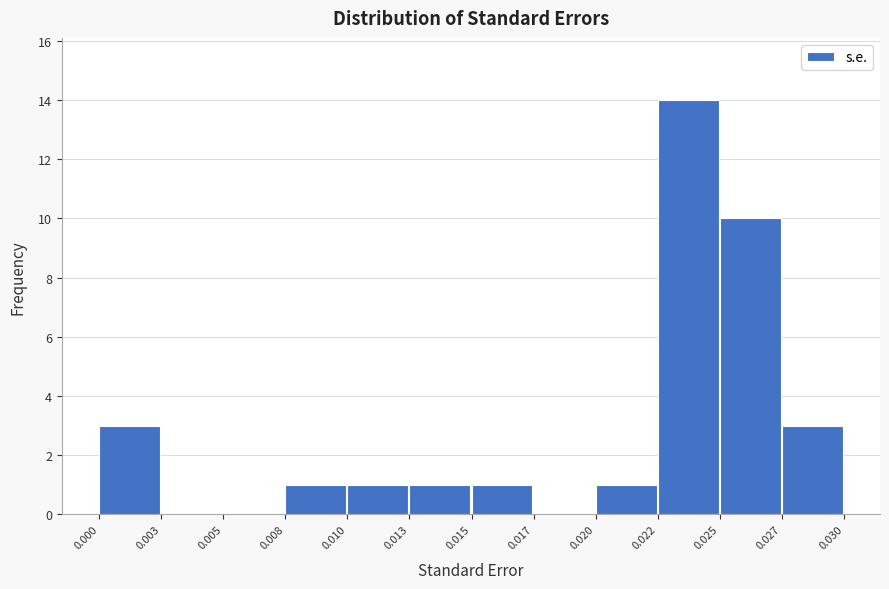

Reading left to right, transcribe all the data shown in this chart.

0.000=3	0.003=0	0.005=0	0.008=1	0.010=1	0.013=1	0.015=1	0.017=0	0.020=1	0.022=14	0.025=10	0.027=3